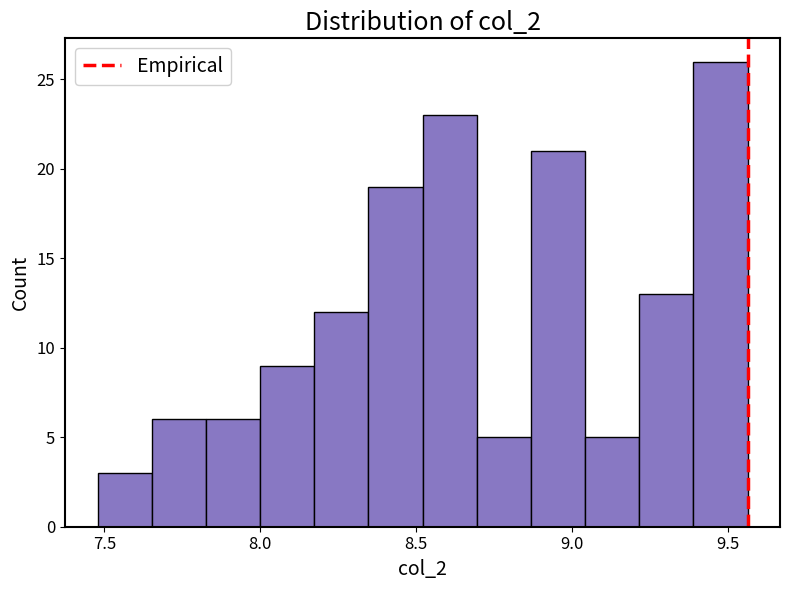

Read against the x-axis, roughly where is the centre of the tallest bar?

9.50